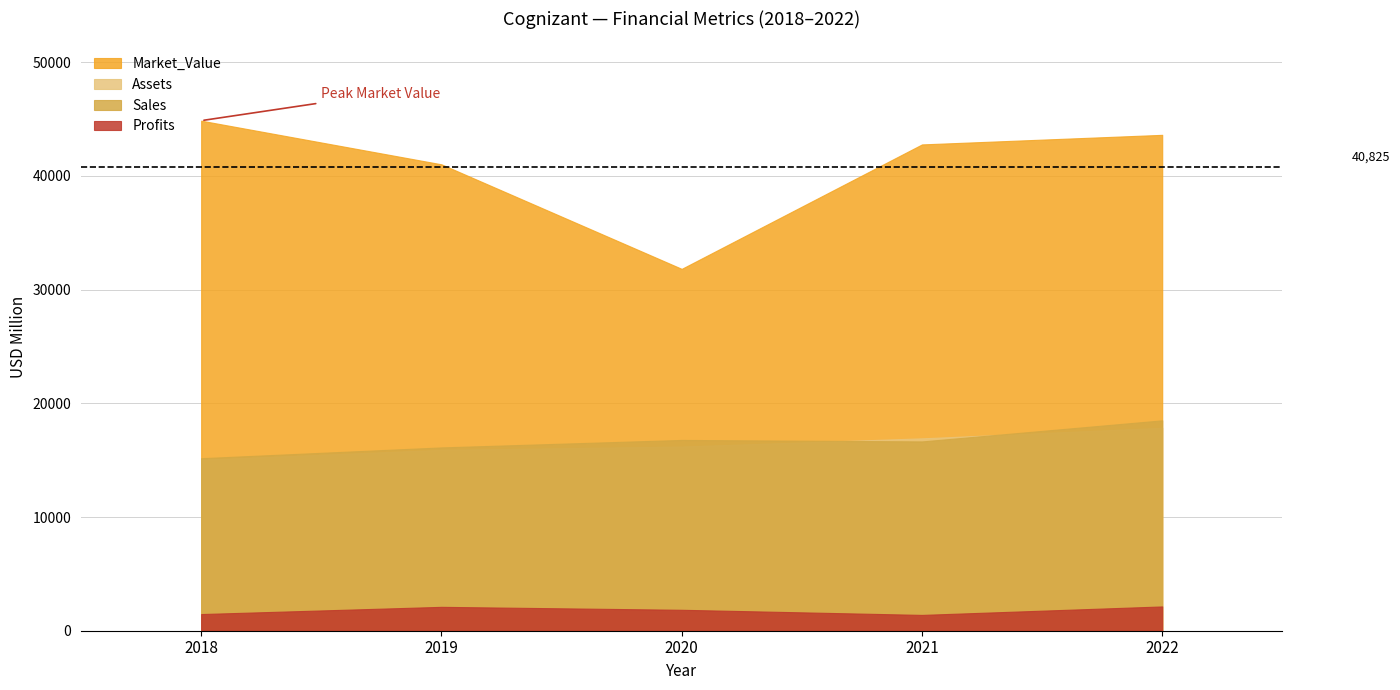

Does the chart display data point markers on the line(s)?

No